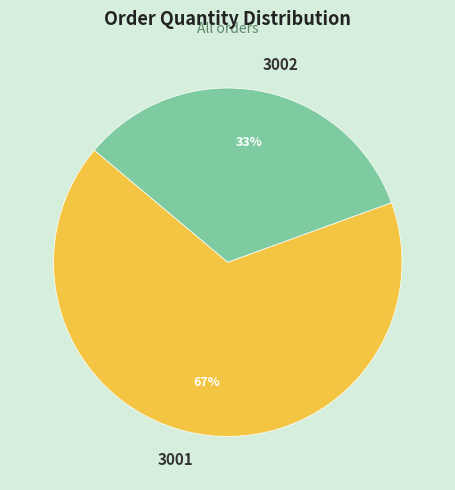

Does 3002 represent more than half of the total?

No